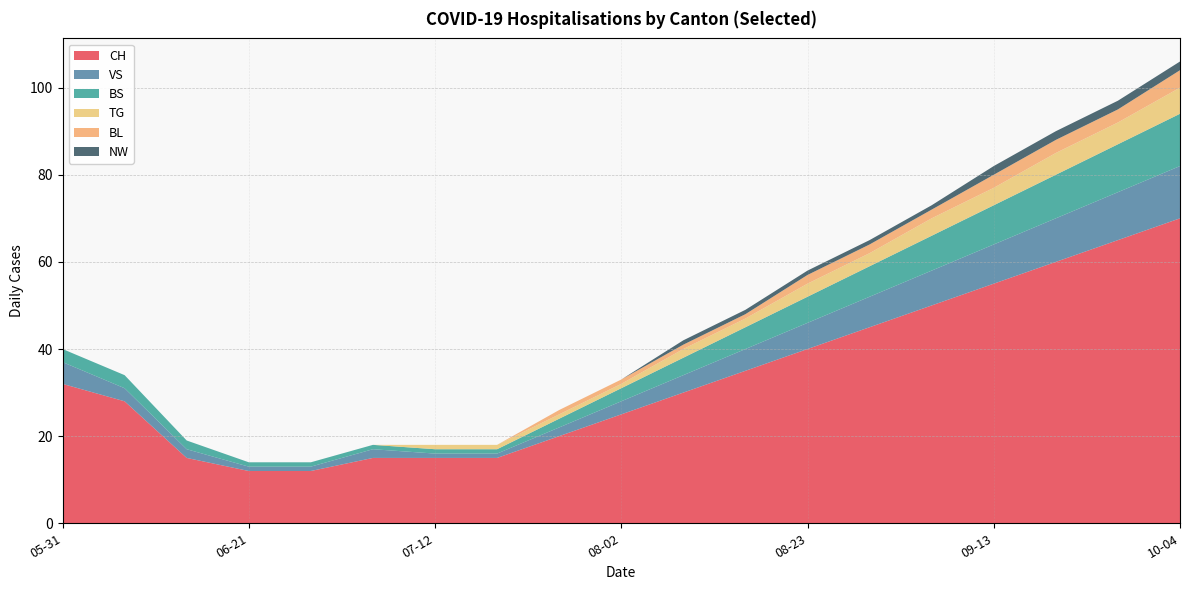

Reading left to right, what are all the values shown in this chart?

CH: 2020-05-31=32	2020-06-07=28	2020-06-14=15	2020-06-21=12	2020-06-28=12	2020-07-05=15	2020-07-12=15	2020-07-19=15	2020-07-26=20	2020-08-02=25	2020-08-09=30	2020-08-16=35	2020-08-23=40	2020-08-30=45	2020-09-06=50	2020-09-13=55	2020-09-20=60	2020-09-27=65	2020-10-04=70
VS: 2020-05-31=5	2020-06-07=3	2020-06-14=2	2020-06-21=1	2020-06-28=1	2020-07-05=2	2020-07-12=1	2020-07-19=1	2020-07-26=2	2020-08-02=3	2020-08-09=4	2020-08-16=5	2020-08-23=6	2020-08-30=7	2020-09-06=8	2020-09-13=9	2020-09-20=10	2020-09-27=11	2020-10-04=12
BS: 2020-05-31=3	2020-06-07=3	2020-06-14=2	2020-06-21=1	2020-06-28=1	2020-07-05=1	2020-07-12=1	2020-07-19=1	2020-07-26=2	2020-08-02=3	2020-08-09=4	2020-08-16=5	2020-08-23=6	2020-08-30=7	2020-09-06=8	2020-09-13=9	2020-09-20=10	2020-09-27=11	2020-10-04=12
TG: 2020-05-31=0	2020-06-07=0	2020-06-14=0	2020-06-21=0	2020-06-28=0	2020-07-05=0	2020-07-12=1	2020-07-19=1	2020-07-26=1	2020-08-02=1	2020-08-09=2	2020-08-16=2	2020-08-23=3	2020-08-30=3	2020-09-06=4	2020-09-13=4	2020-09-20=5	2020-09-27=5	2020-10-04=6
BL: 2020-05-31=0	2020-06-07=0	2020-06-14=0	2020-06-21=0	2020-06-28=0	2020-07-05=0	2020-07-12=0	2020-07-19=0	2020-07-26=1	2020-08-02=1	2020-08-09=1	2020-08-16=1	2020-08-23=2	2020-08-30=2	2020-09-06=2	2020-09-13=3	2020-09-20=3	2020-09-27=3	2020-10-04=4
NW: 2020-05-31=0	2020-06-07=0	2020-06-14=0	2020-06-21=0	2020-06-28=0	2020-07-05=0	2020-07-12=0	2020-07-19=0	2020-07-26=0	2020-08-02=0	2020-08-09=1	2020-08-16=1	2020-08-23=1	2020-08-30=1	2020-09-06=1	2020-09-13=2	2020-09-20=2	2020-09-27=2	2020-10-04=2